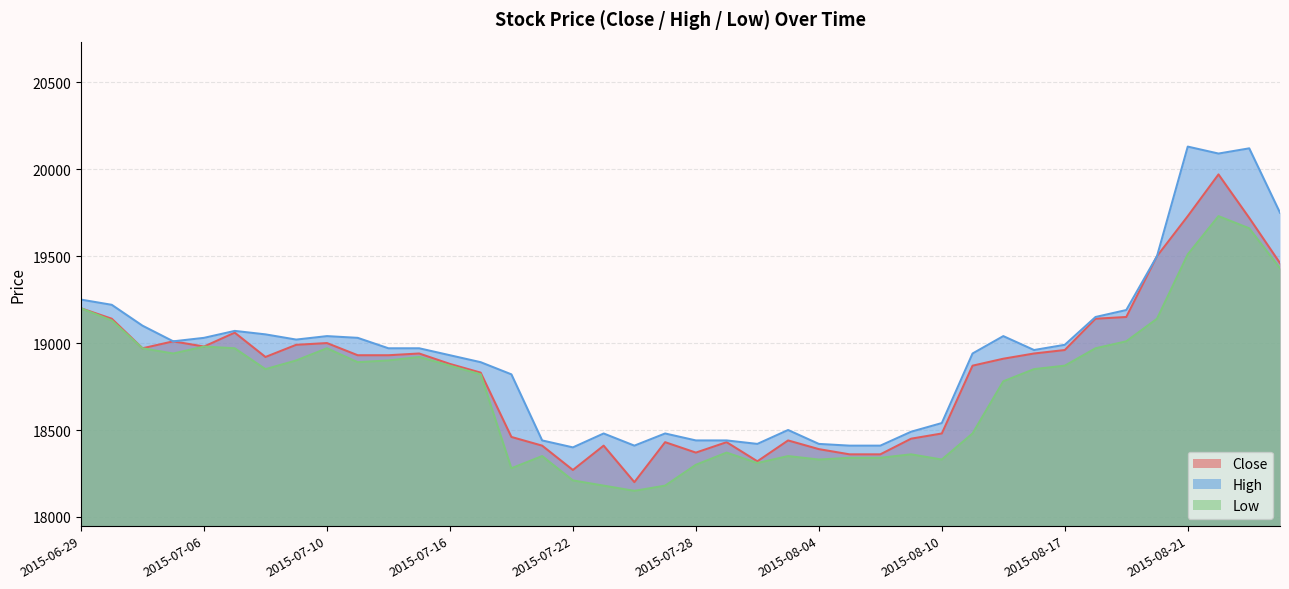

Rank the series by their average value, from lowest to highest.

Low, Close, High